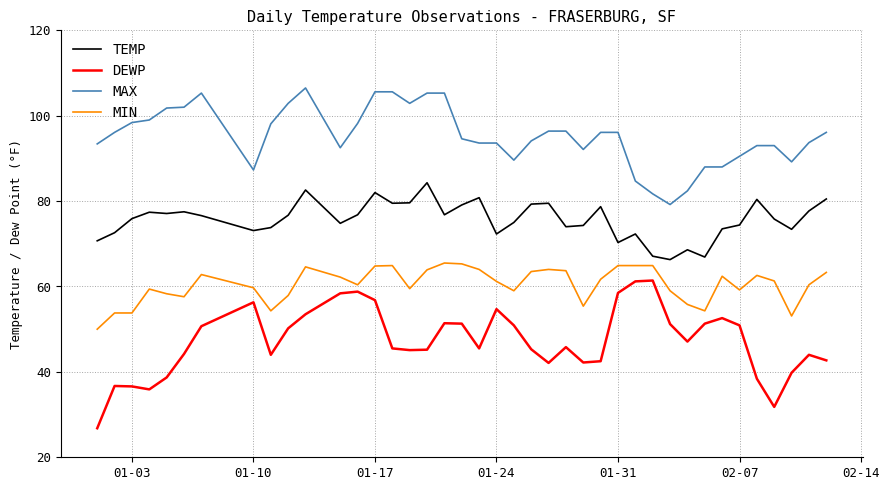

What is the difference between the maximum and minimum values in the DEWP series?

34.6